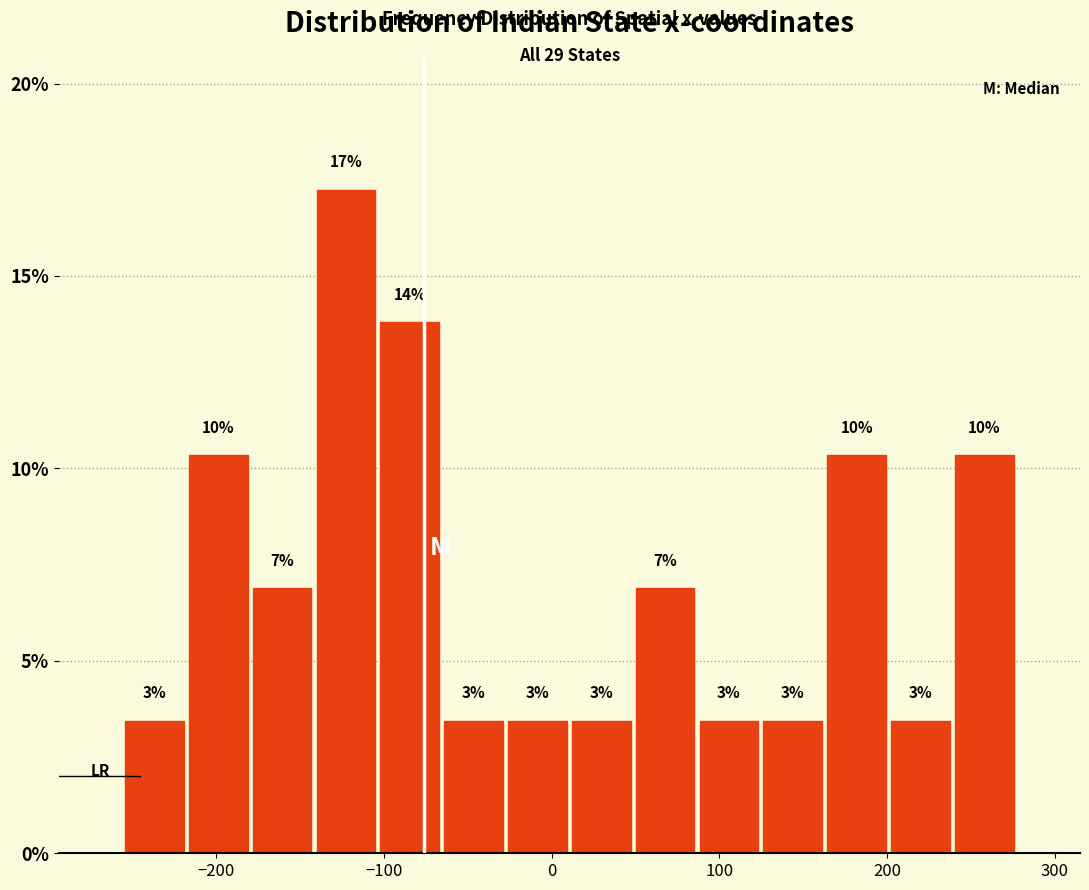

Read against the x-axis, roughly where is the centre of the tallest bar?

-120